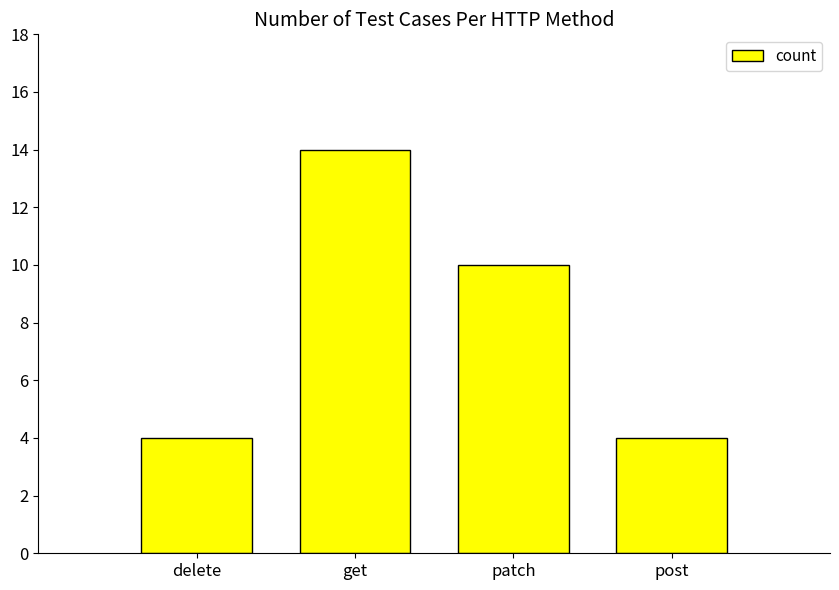

At which label is the value closest to 9?

patch